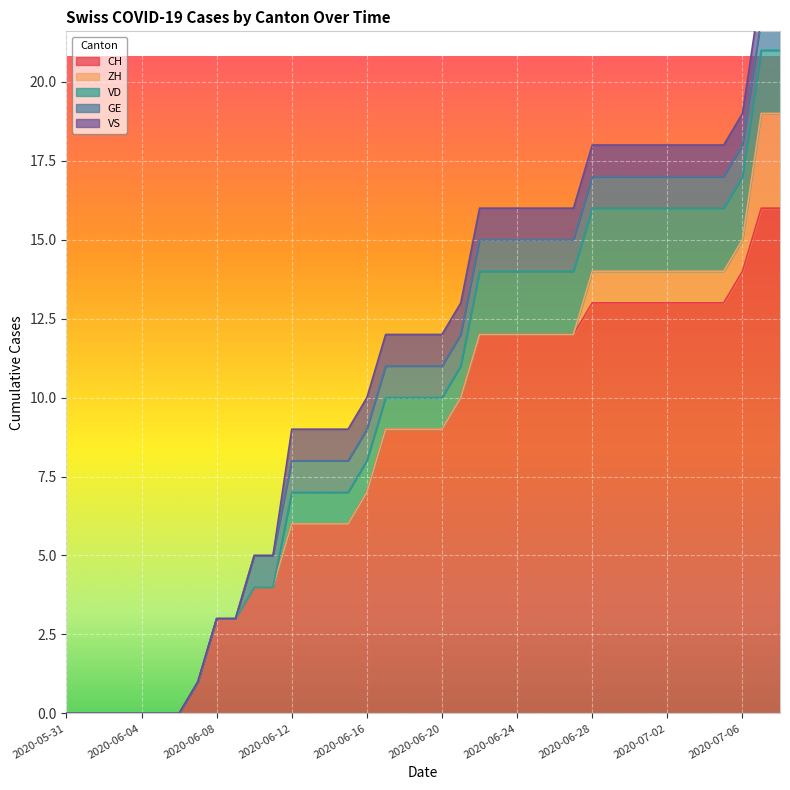

Which series has the largest total across all categories?

CH